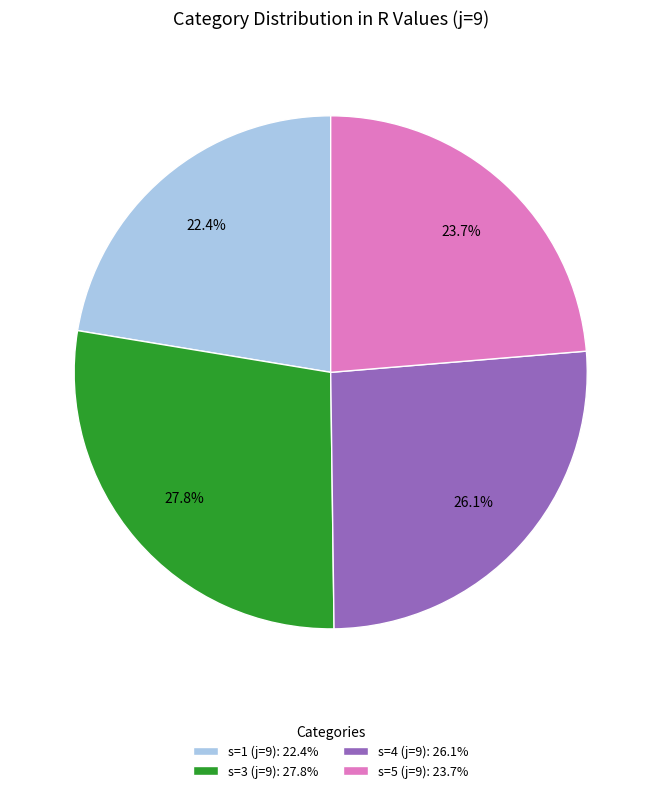

To the nearest percent, what is the average slice percentage?

25%